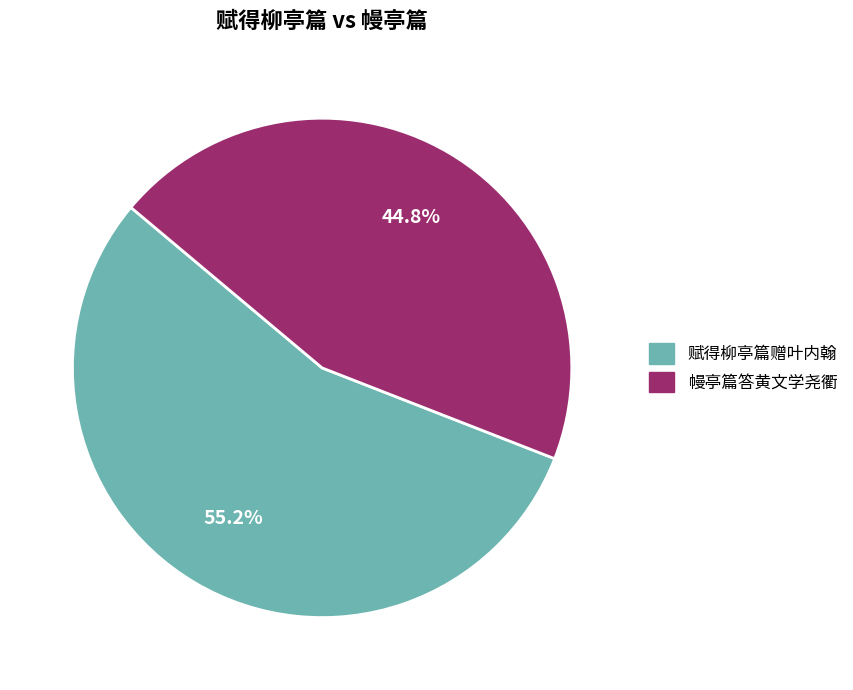

What percentage is the 幔亭篇答黄文学尧衢 slice, to the nearest percent?

45%